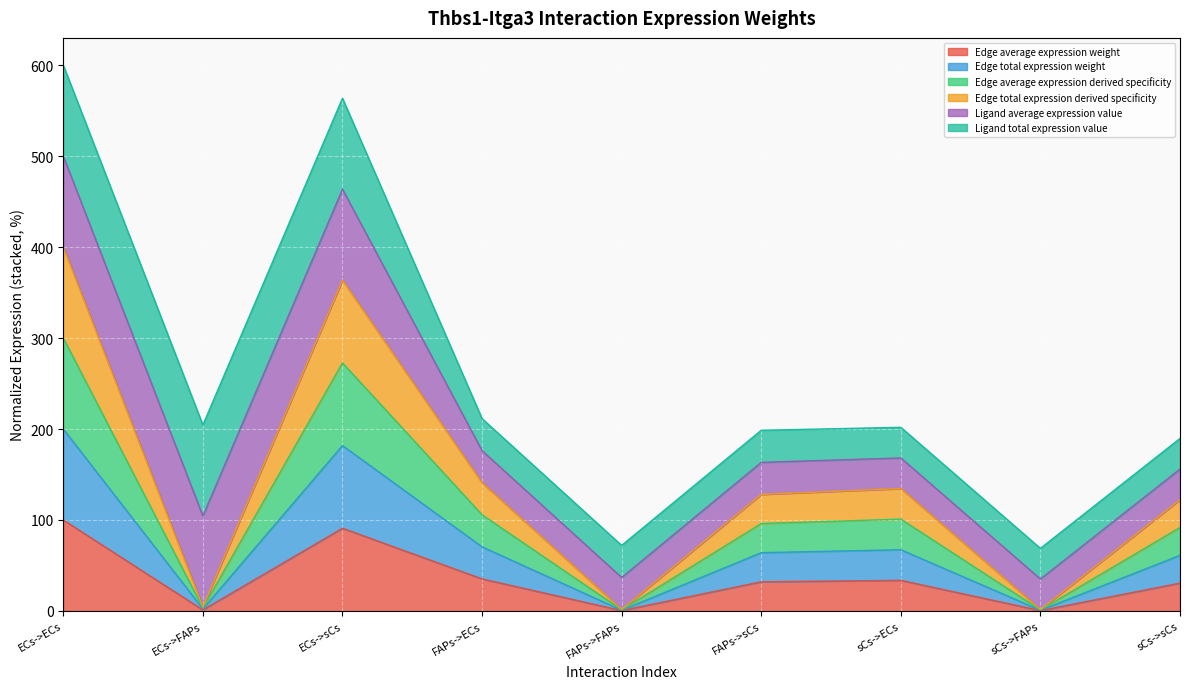

List the labels in order of Edge average expression weight value, largest first.

ECs->ECs, ECs->sCs, FAPs->ECs, sCs->ECs, FAPs->sCs, sCs->sCs, ECs->FAPs, FAPs->FAPs, sCs->FAPs